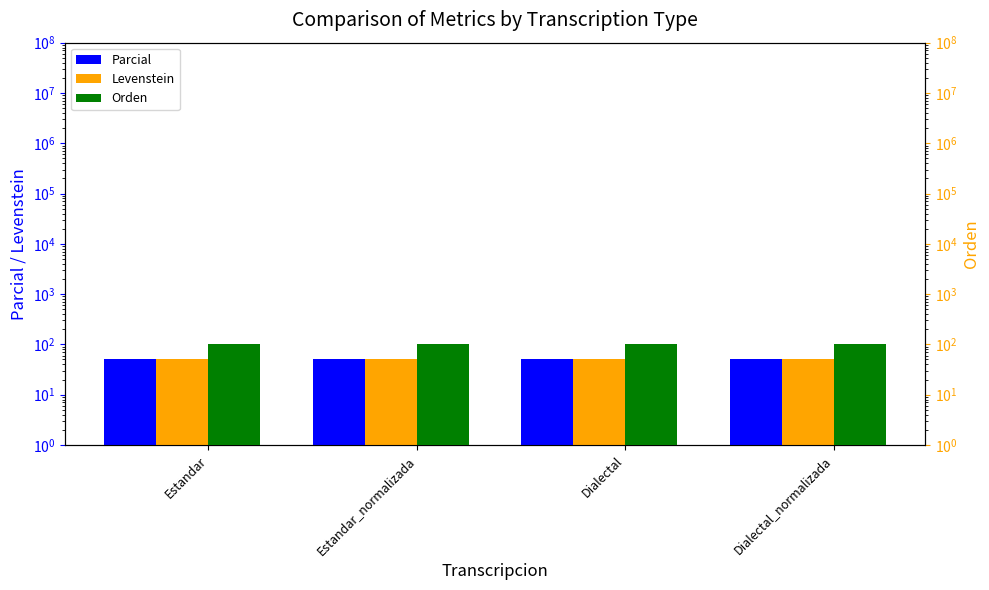

Reading left to right, extract all data points from this chart.

Parcial: Estandar=50	Estandar_normalizada=50	Dialectal=50	Dialectal_normalizada=50
Levenstein: Estandar=50	Estandar_normalizada=50	Dialectal=50	Dialectal_normalizada=50
Orden: Estandar=100	Estandar_normalizada=100	Dialectal=100	Dialectal_normalizada=100